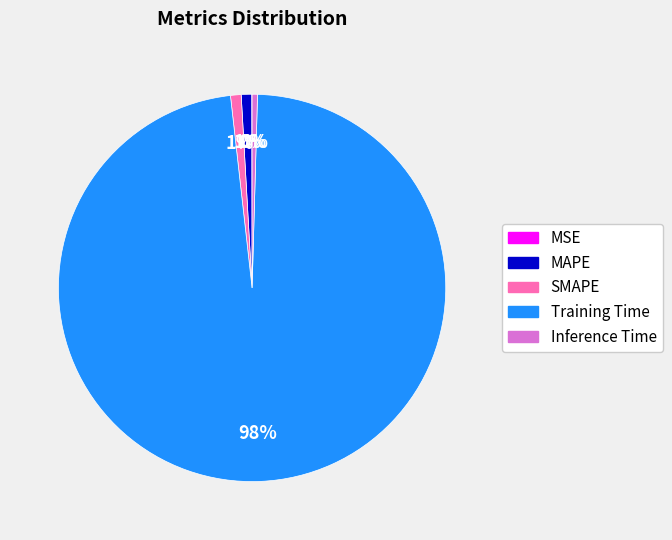

True or false: Training Time accounts for 85% of the total.

False